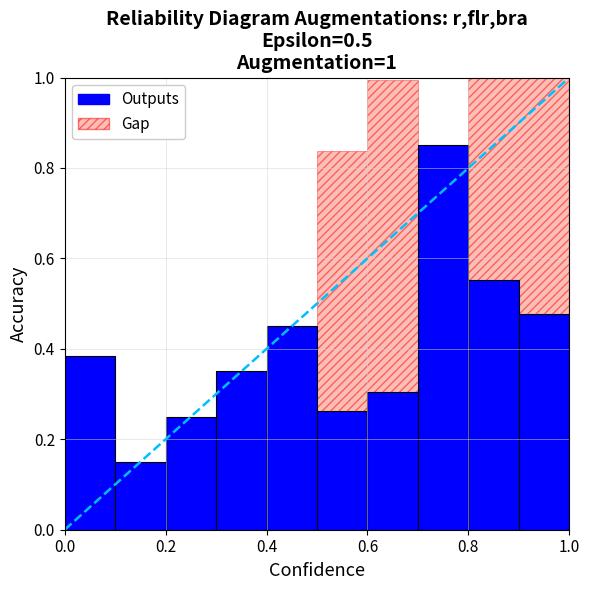

What is the sum of all values?

4.0